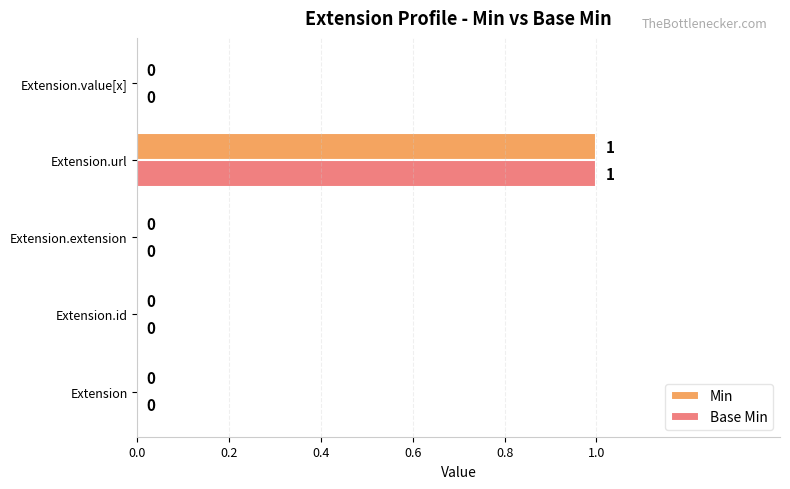

How many Base Min values are between 0 and 1?

5